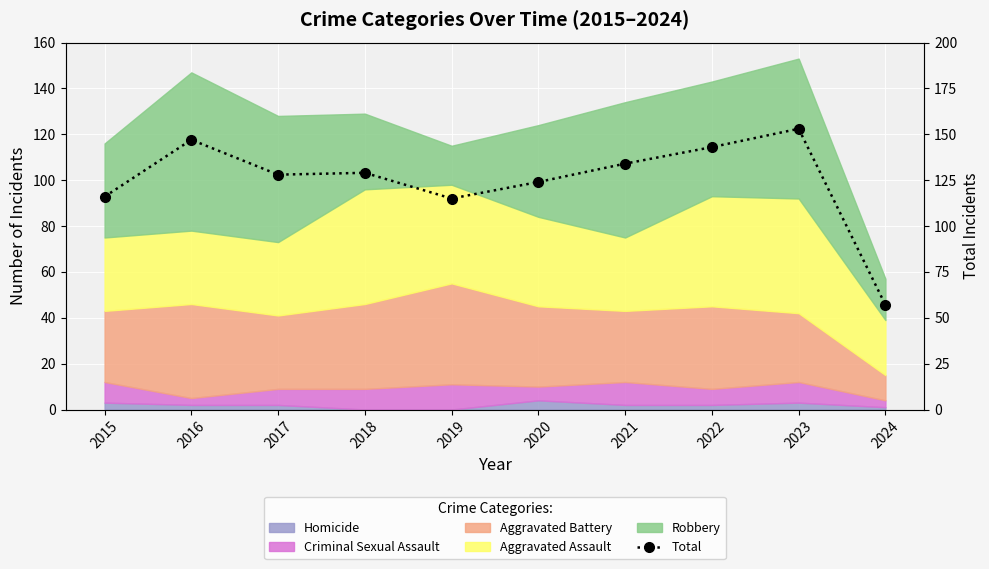

What is the change in value from 2015 to 2022?

+27